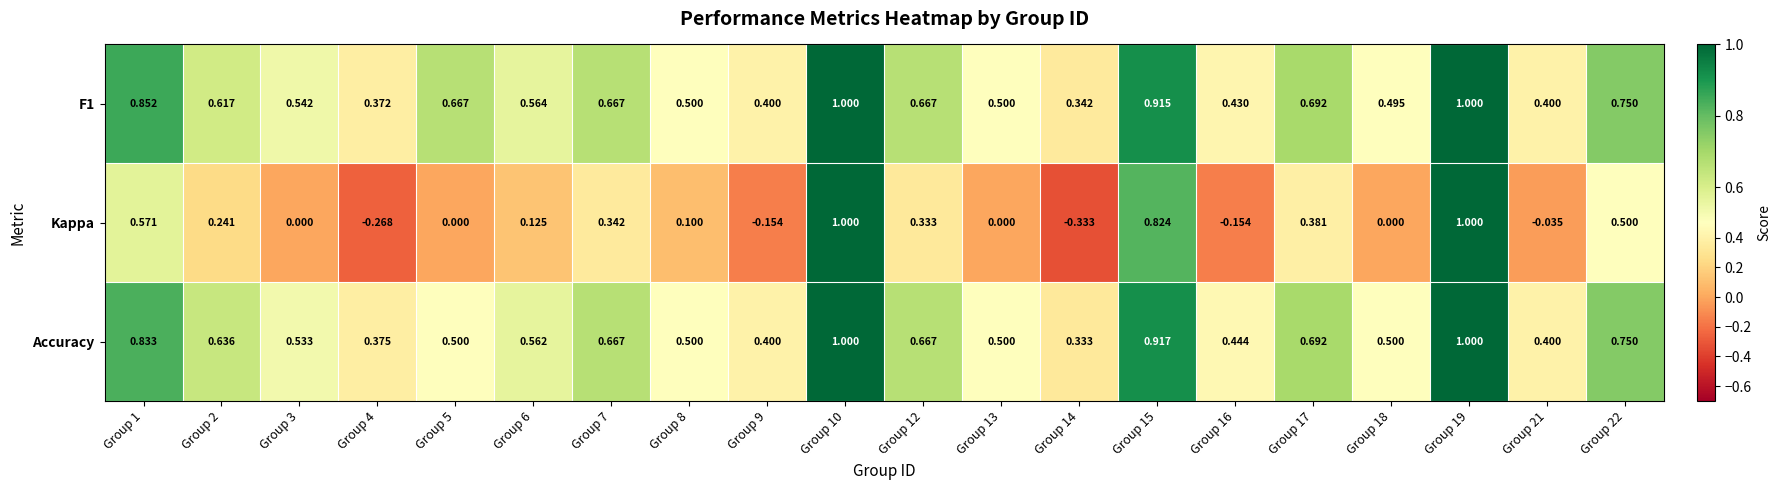

Which series has the largest range (max minus min)?

Kappa